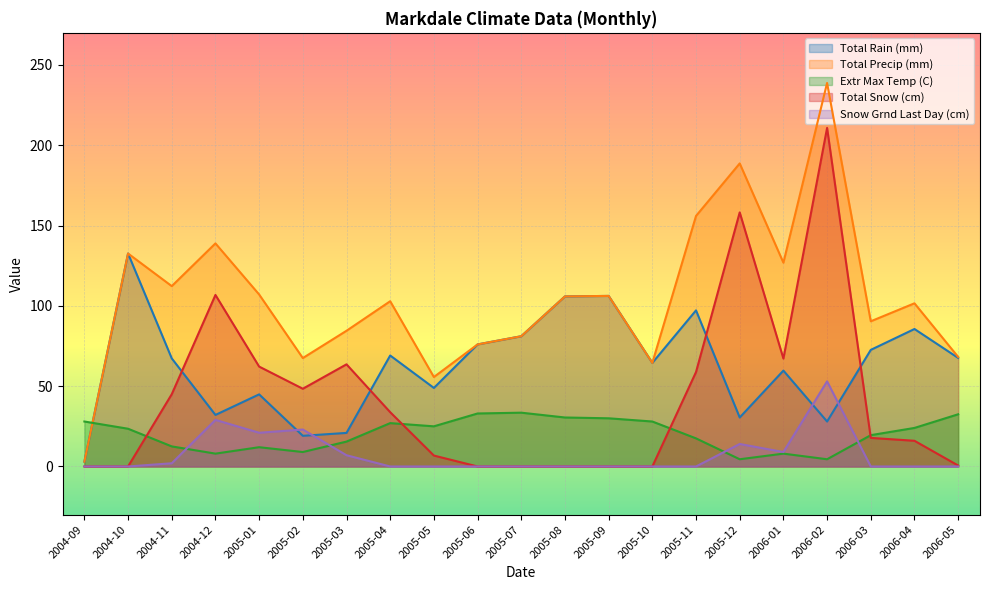

What is the spread (max minus min) of values at 2006-04?

101.6